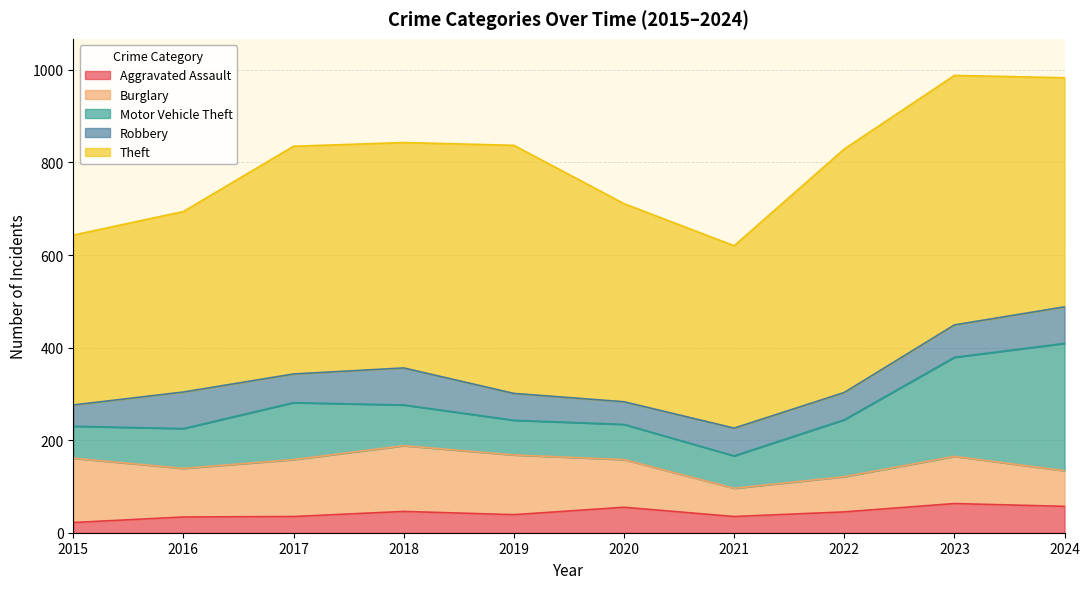

List the labels in order of Robbery value, smallest first.

2015, 2020, 2019, 2022, 2021, 2017, 2023, 2016, 2024, 2018